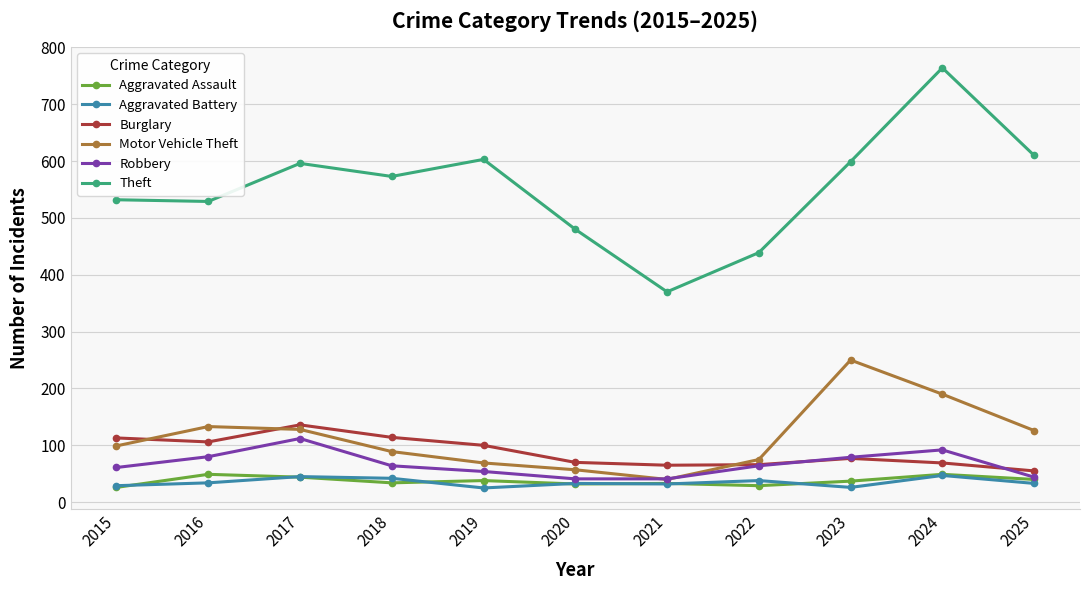

True or false: Robbery and Theft intersect in this chart.

False